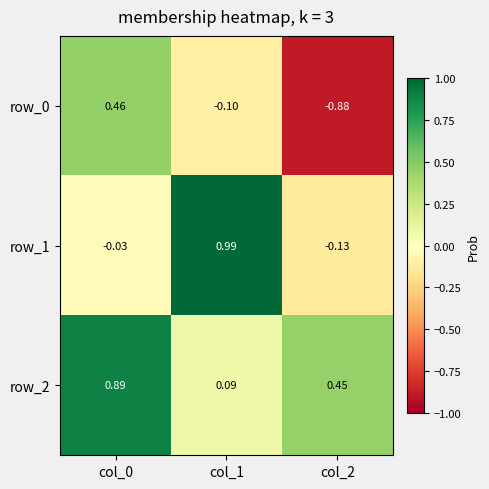

Is the value of row_2 at col_0 greater than the value of row_1 at col_1?

No